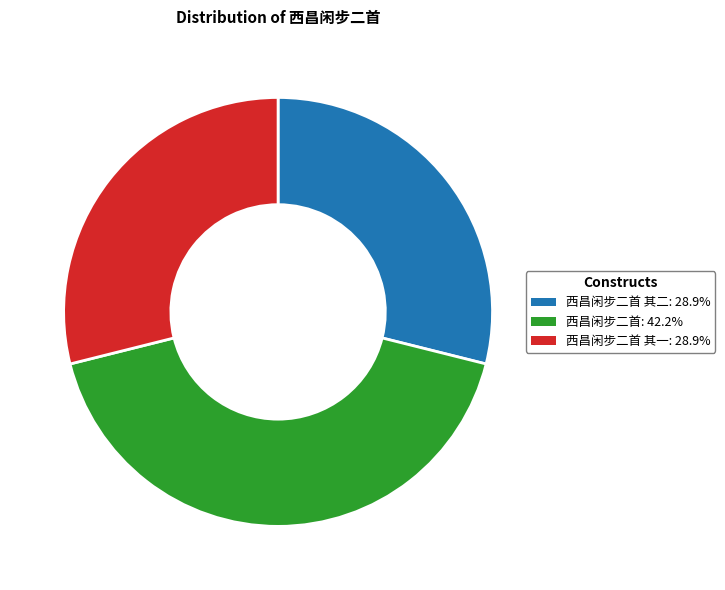

Approximately how many times larger is the value at 西昌闲步二首: 42.2% compared to 西昌闲步二首 其二: 28.9%?

1.5